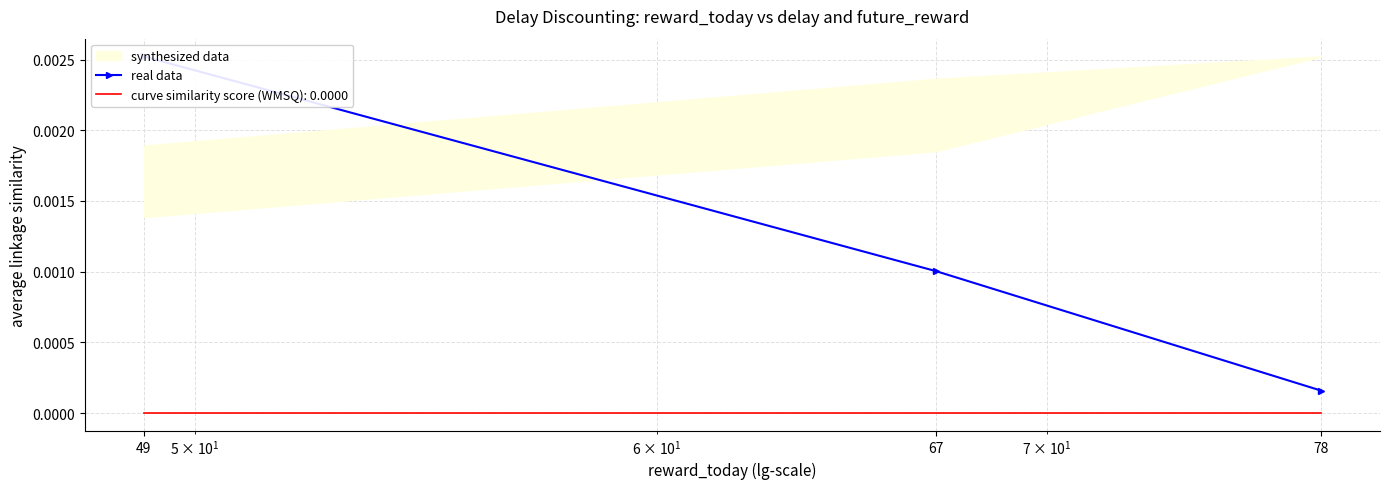

Does the chart have visible grid lines?

Yes